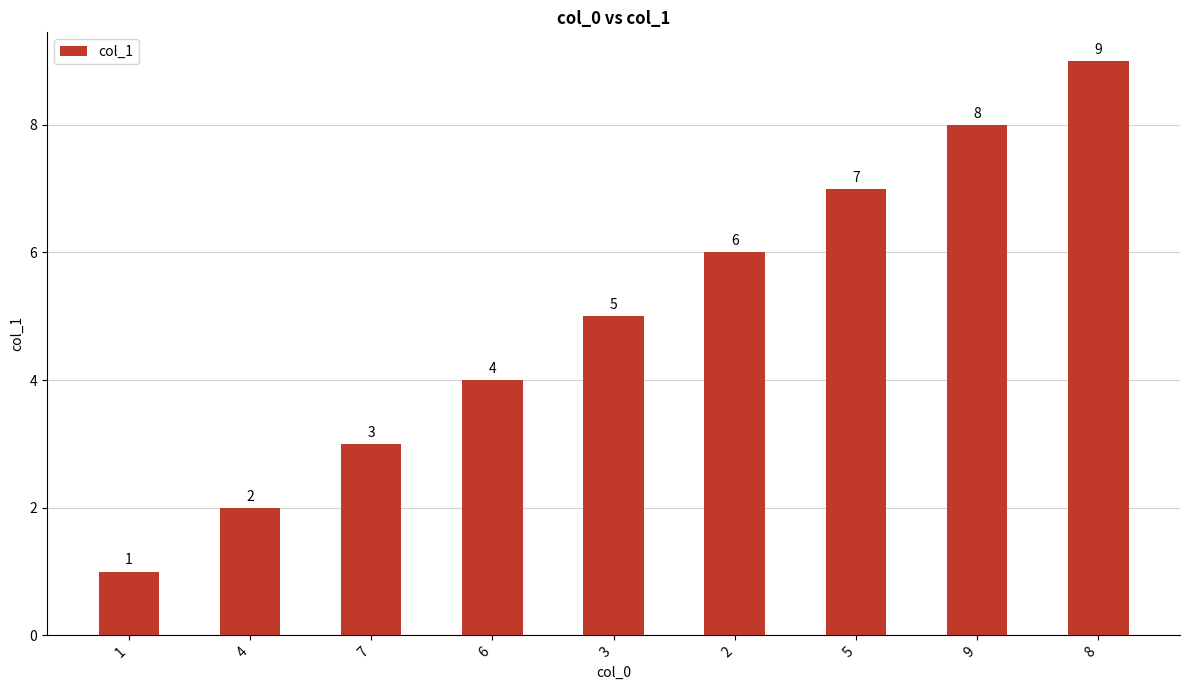

List the labels in order of value, smallest first.

1, 4, 7, 6, 3, 2, 5, 9, 8